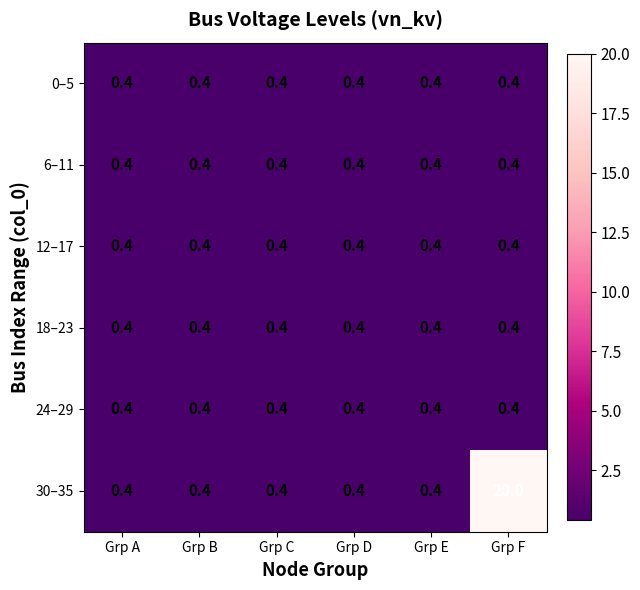

Which series has the largest range (max minus min)?

30–35